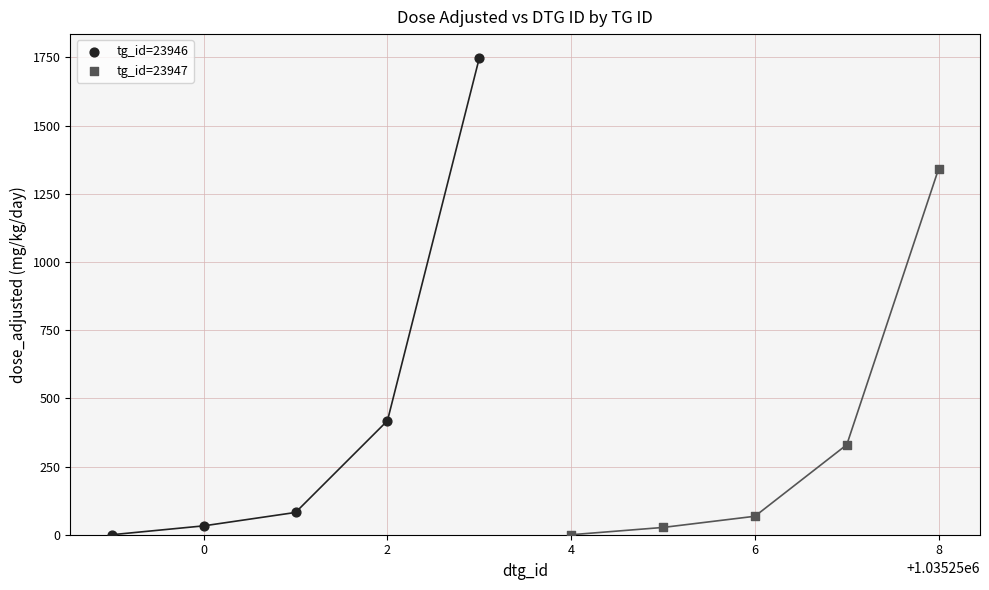

Which series has the largest Y range (max minus min)?

tg_id=23946